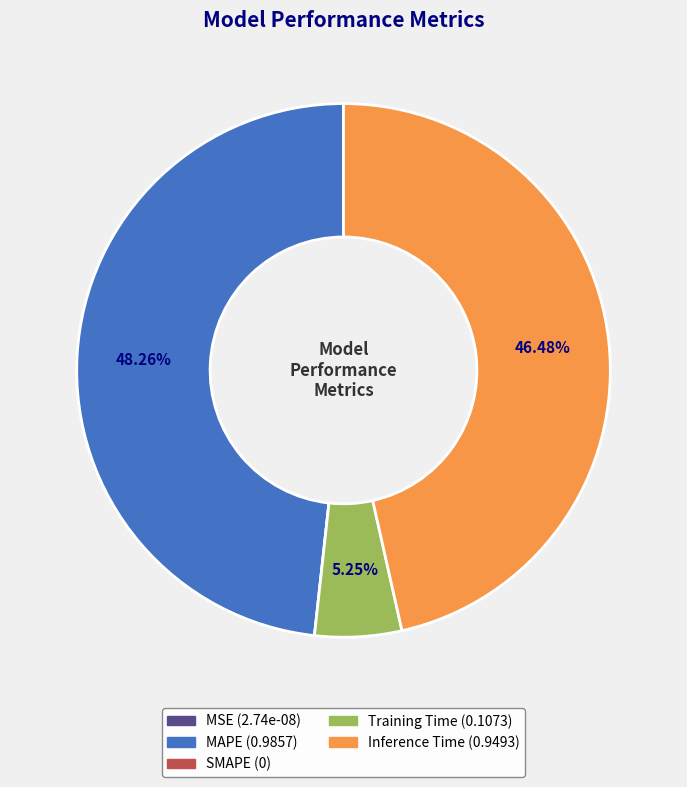

Which category has the biggest portion of the pie?

MAPE